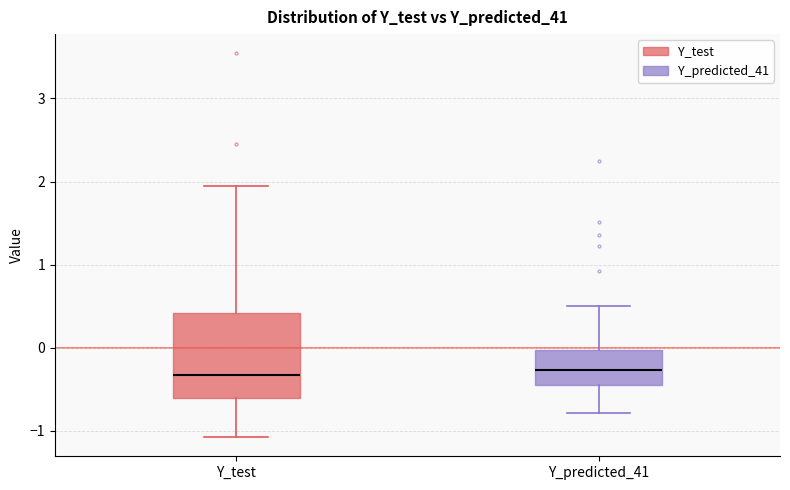

Reading left to right, transcribe this box plot: for each box, give where its median line is, the range the box spans, and where its two whiskers end, as read against the y-axis. The values are not printed on the chart, so give them approximately, as read against the axis.

Y_test: median -0.3, box -0.6 to 0.4, whiskers -1.1 to 1.9
Y_predicted_41: median -0.3, box -0.5 to 0.0, whiskers -0.8 to 0.5